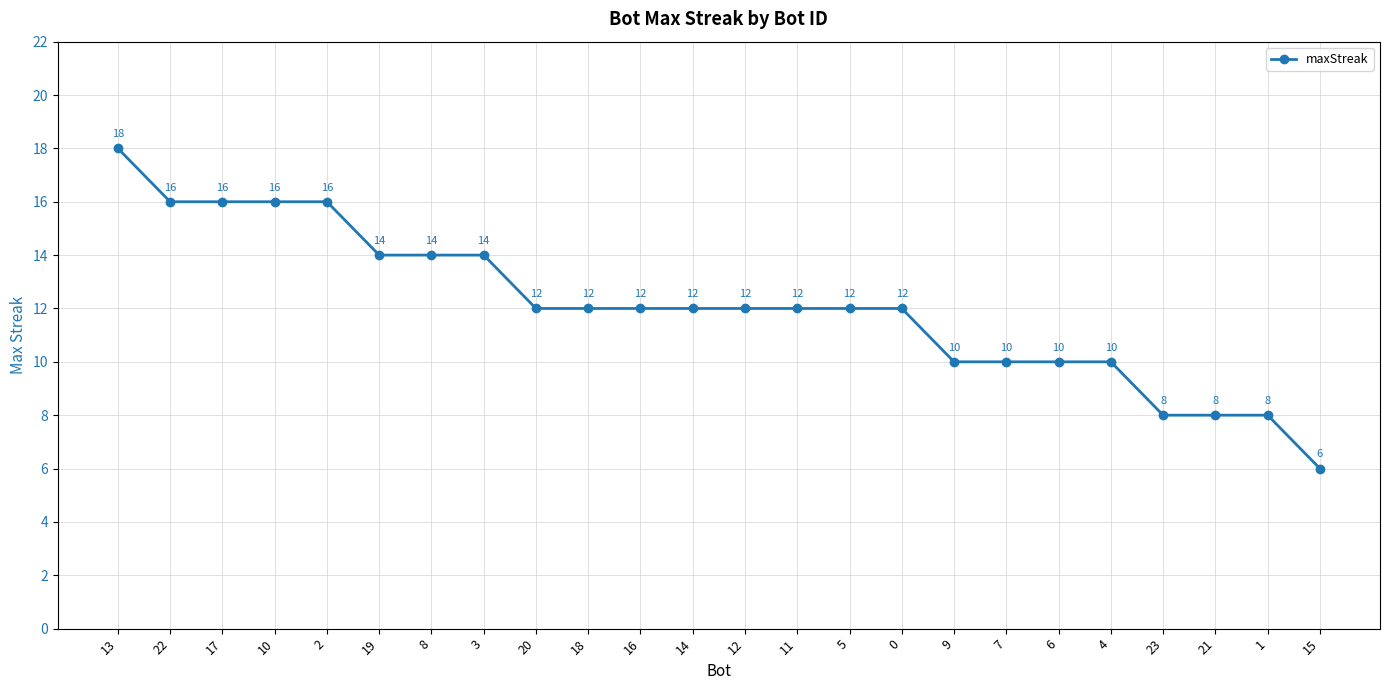

The chart shows a value of 17 at 18. True or false?

False